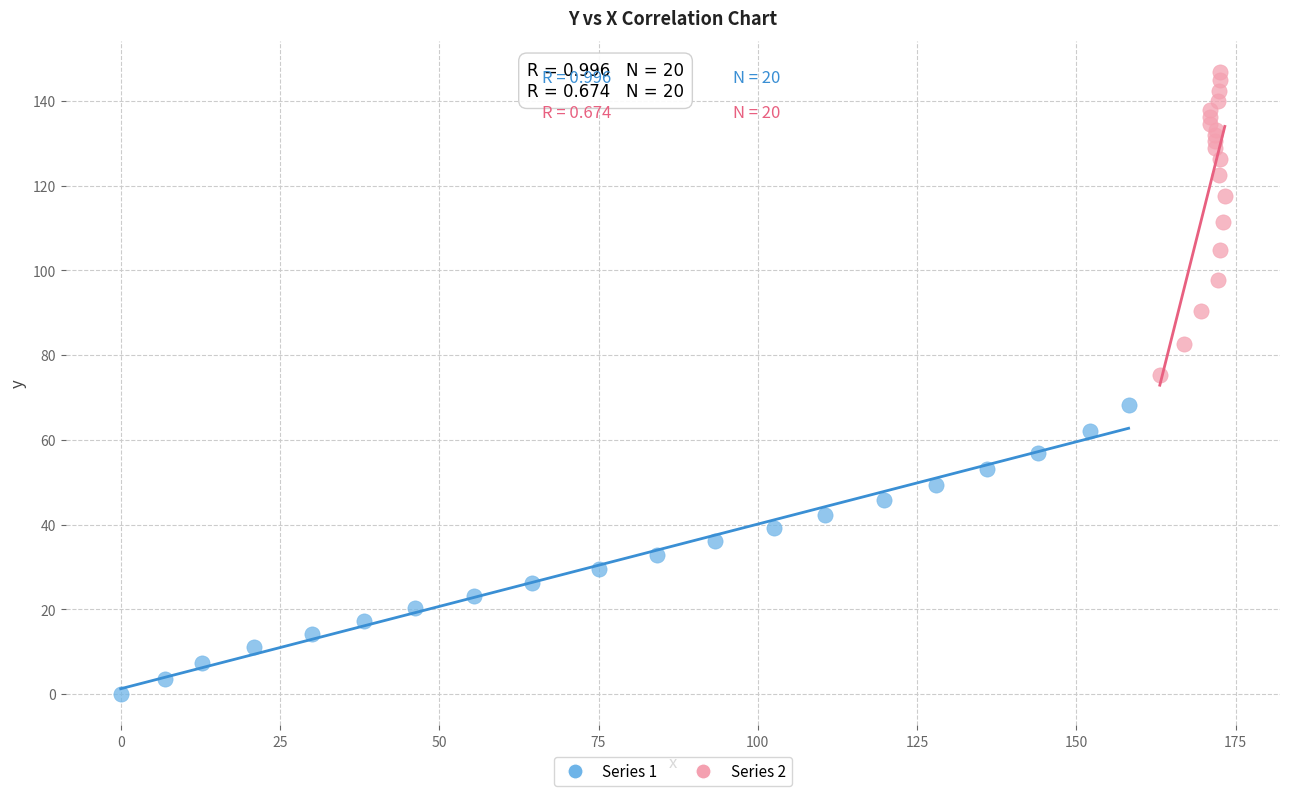

Which series contains the lowest Y value?

Series 1